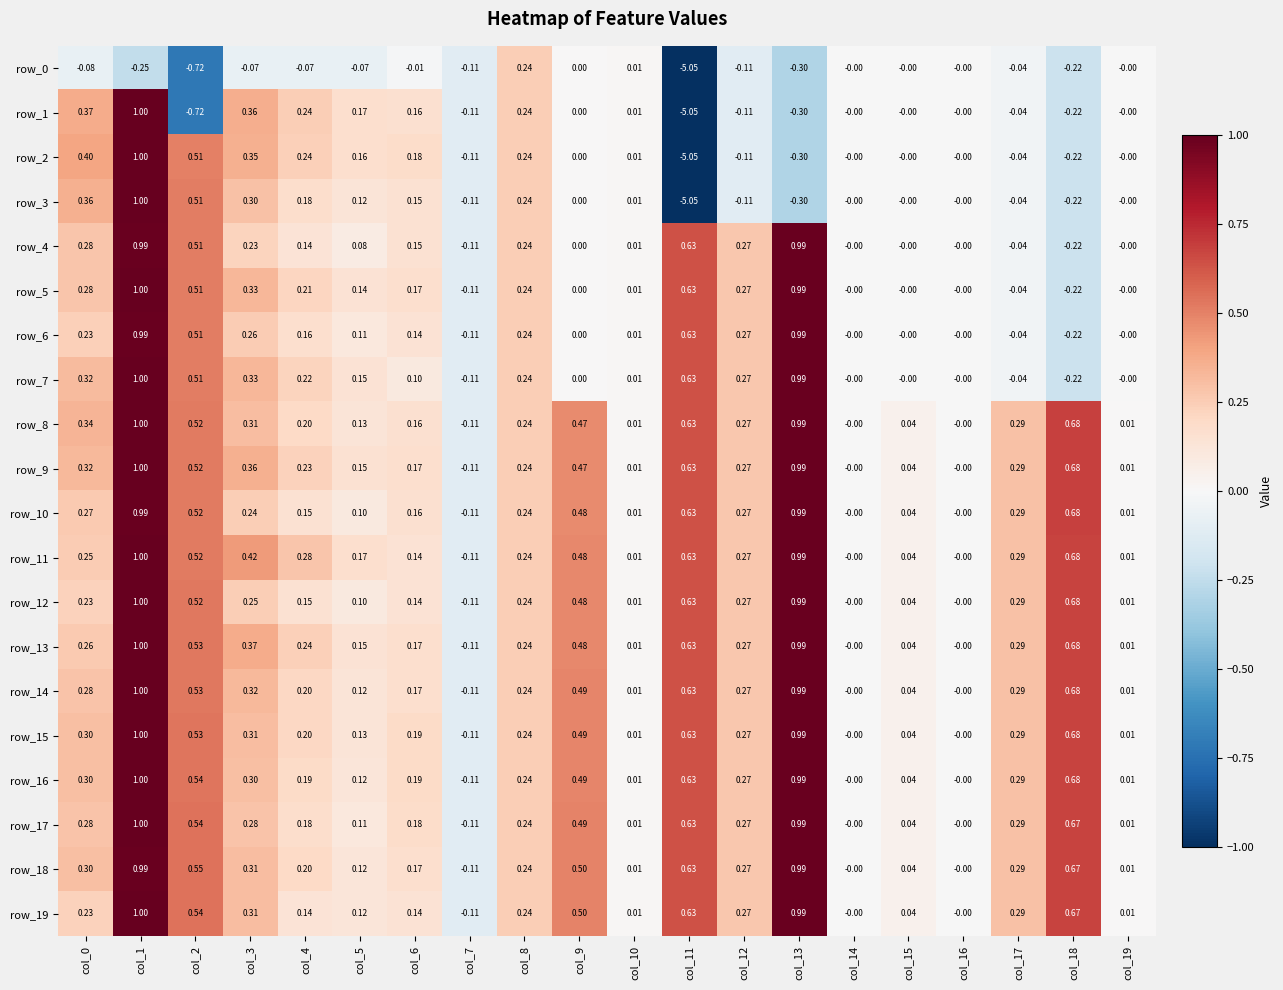

How many negative values does the row_11 series have?

1